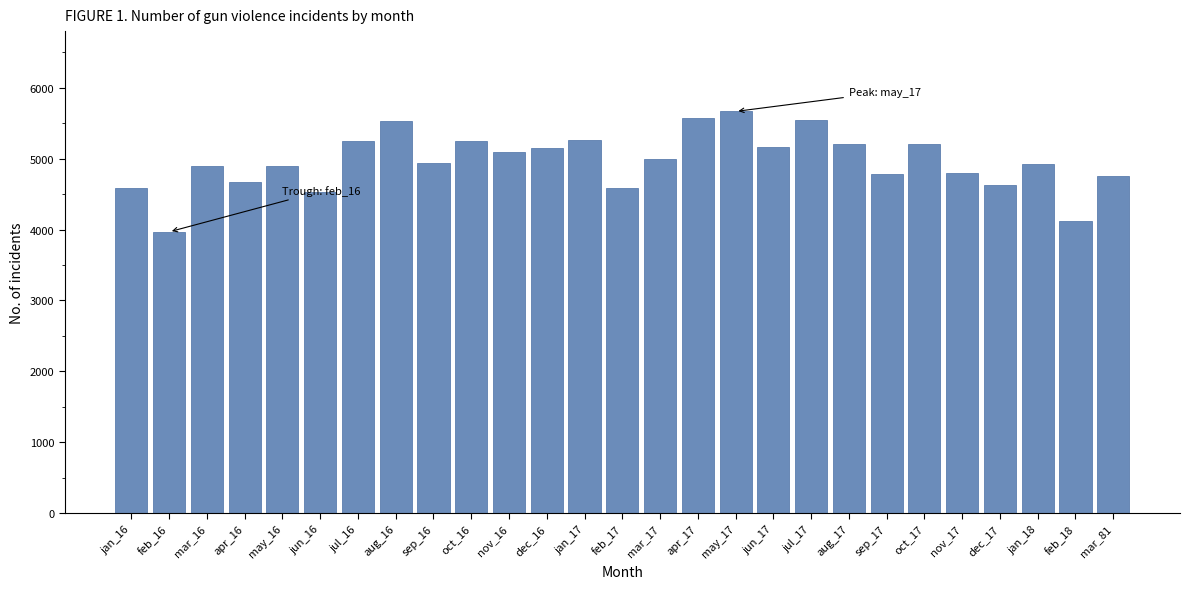

Read the value at may_16, to the nearest 100.

4900